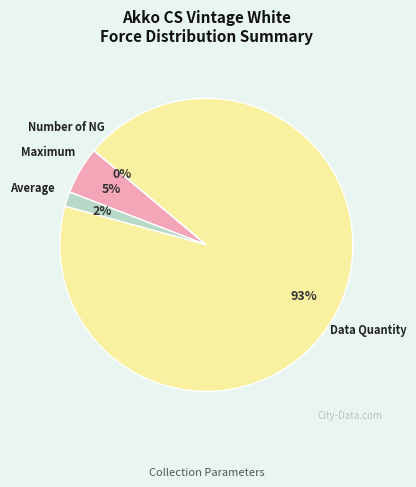

To the nearest percent, what portion does Average represent?

2%